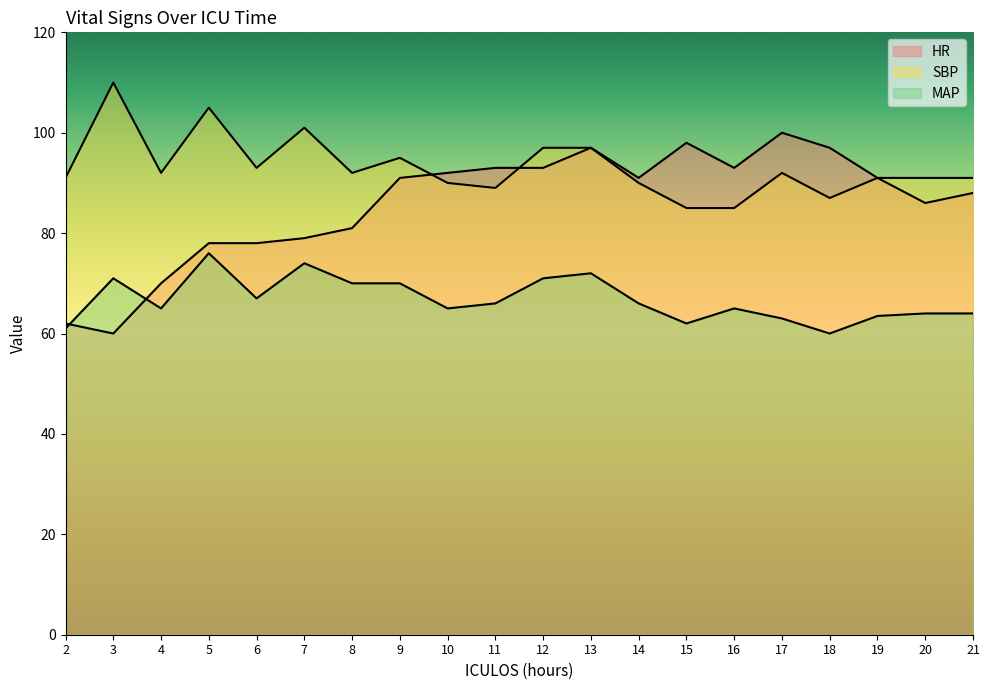

Where is the first local maximum for MAP?

3